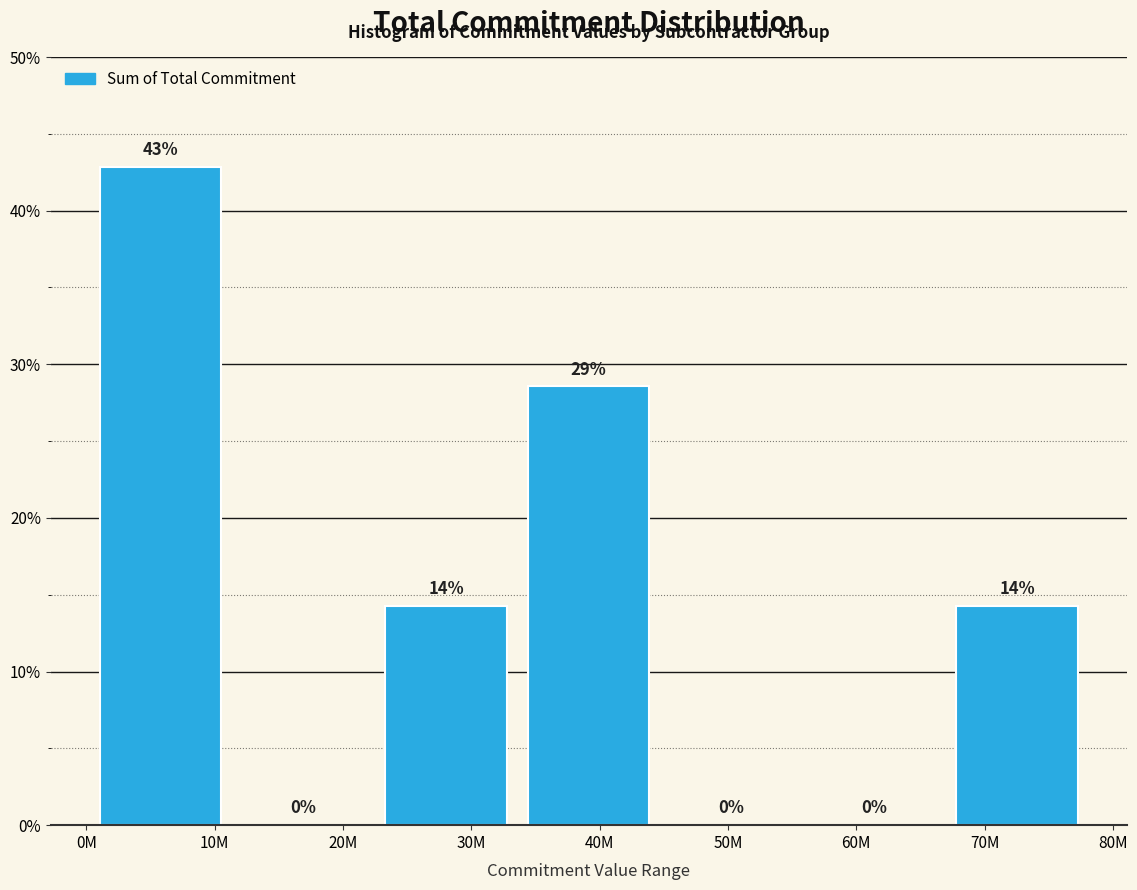

True or false: the data shows 8.8 at 30M.

False